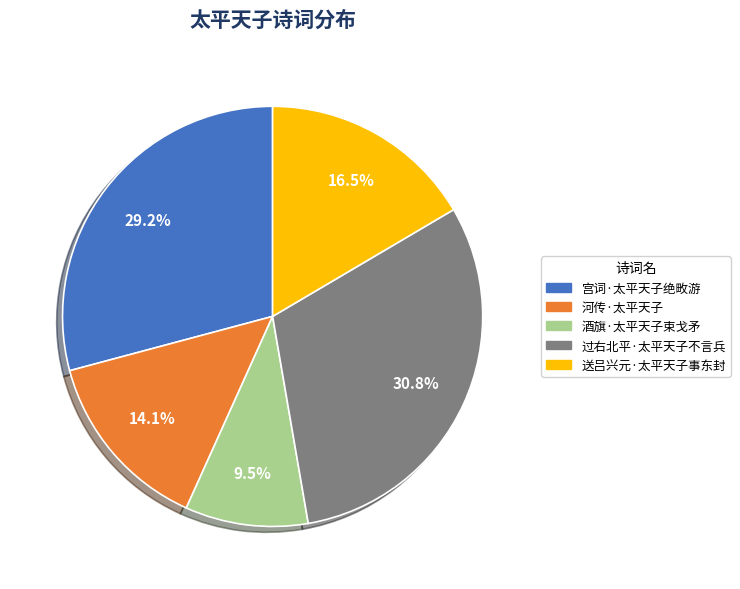

Between 河传·太平天子 and 宫词·太平天子绝畋游, which is larger?

宫词·太平天子绝畋游